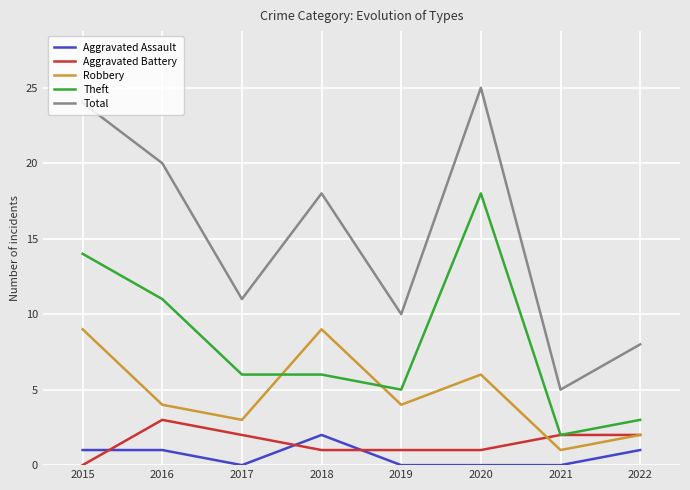

Which series ends up on top after the final intersection of Aggravated Assault and Aggravated Battery?

Aggravated Battery